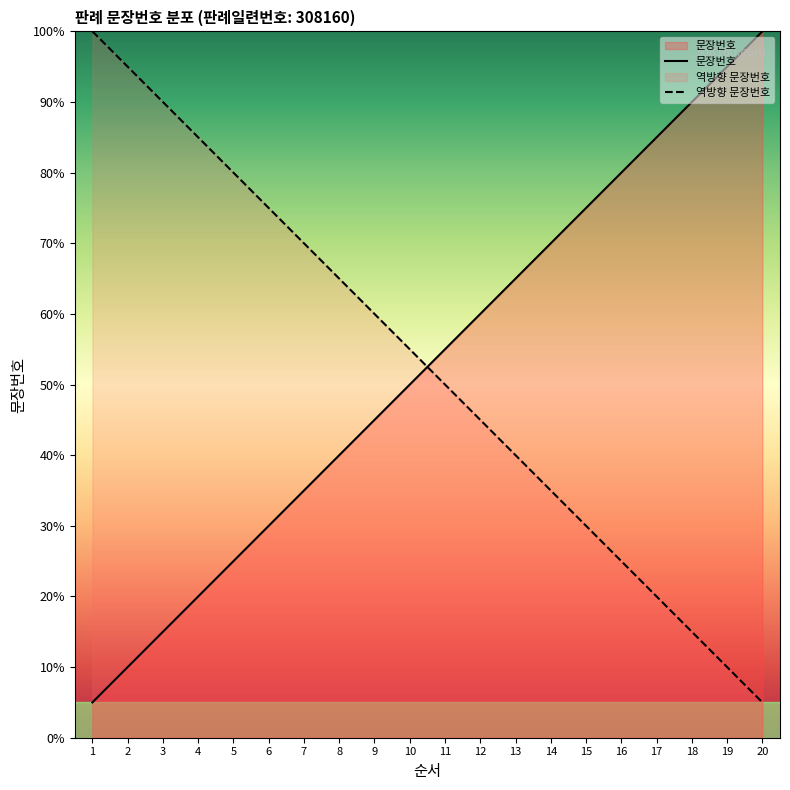

Which has a higher value, 2 or 17?

17